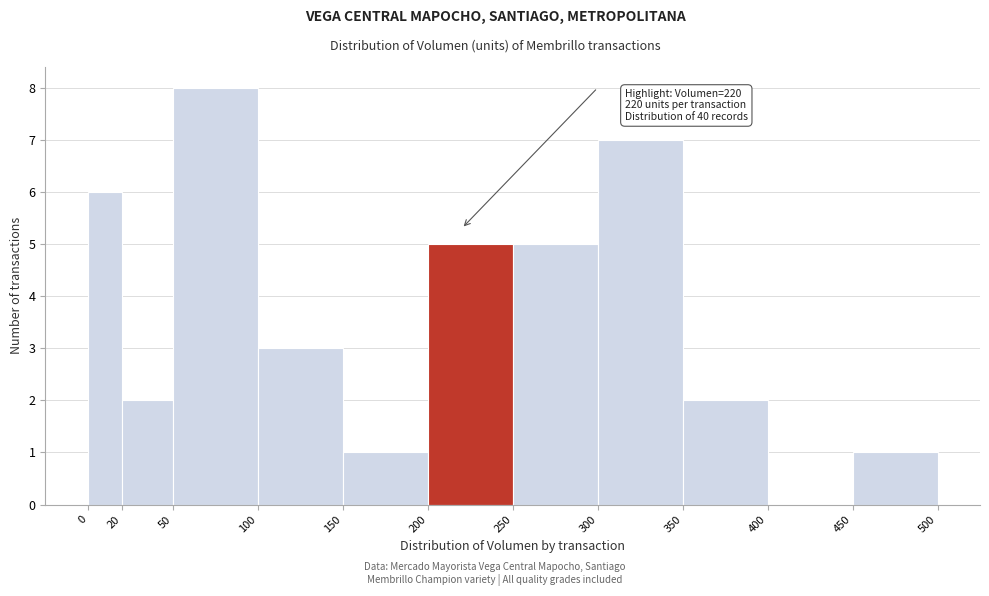

Which range on the x-axis has the tallest bar?

50 to 100